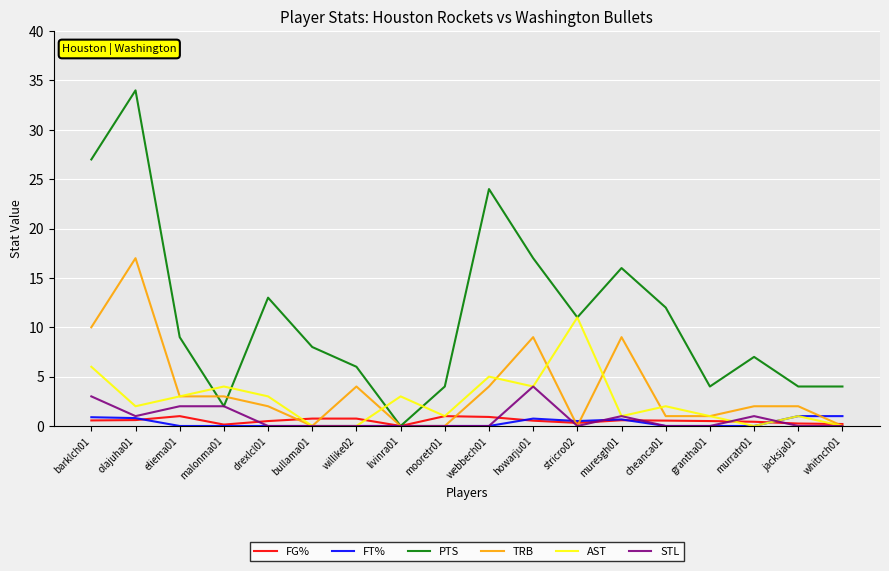

At which category does PTS reach its first local peak?

olajuha01